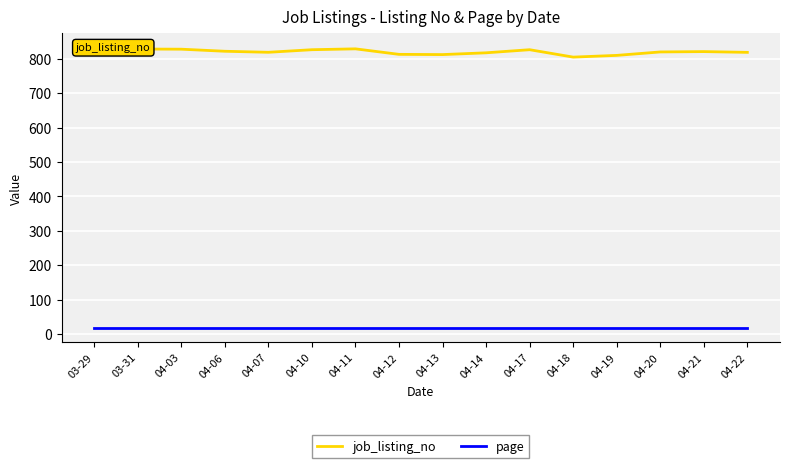

The job_listing_no series shows 1246.2 at 04-17. True or false?

False